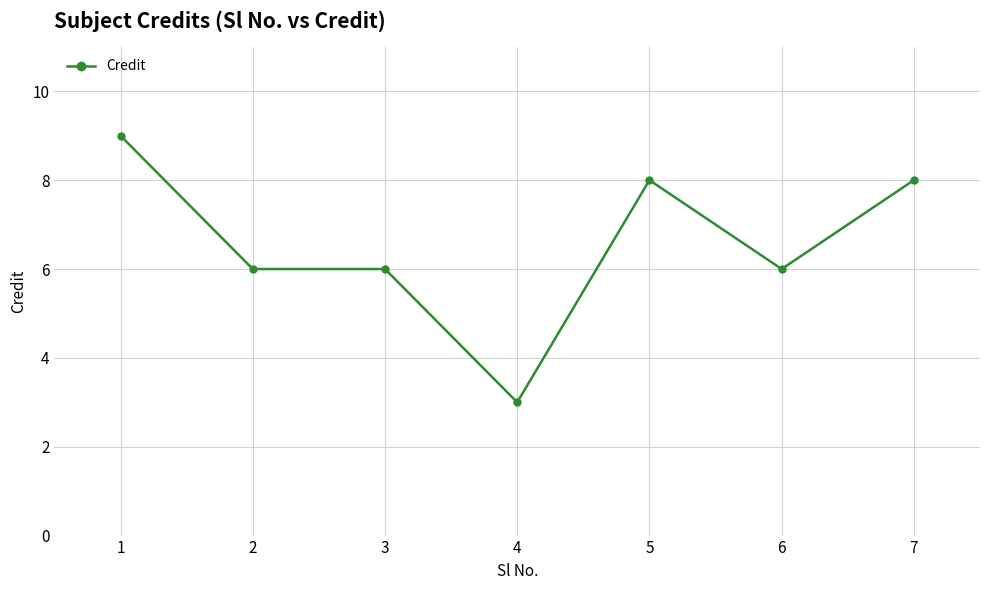

Which label corresponds to the largest value in the chart?

1